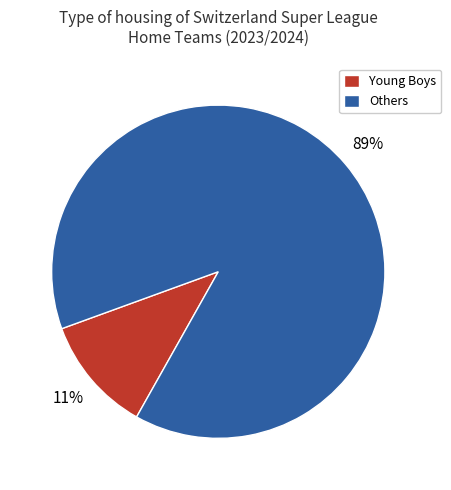

True or false: Young Boys accounts for 19% of the total.

False